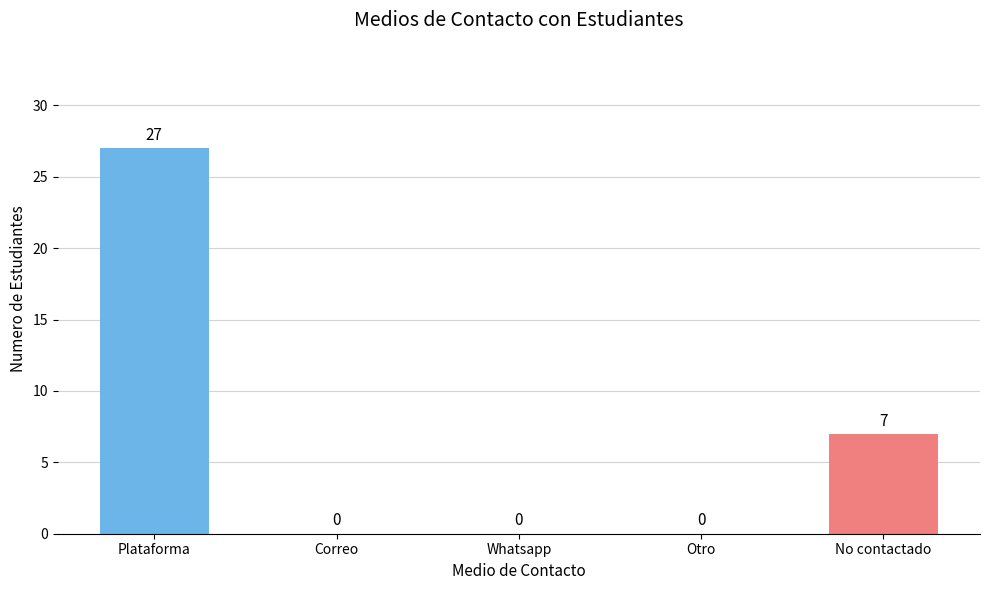

How many values are between 0 and 7?

4